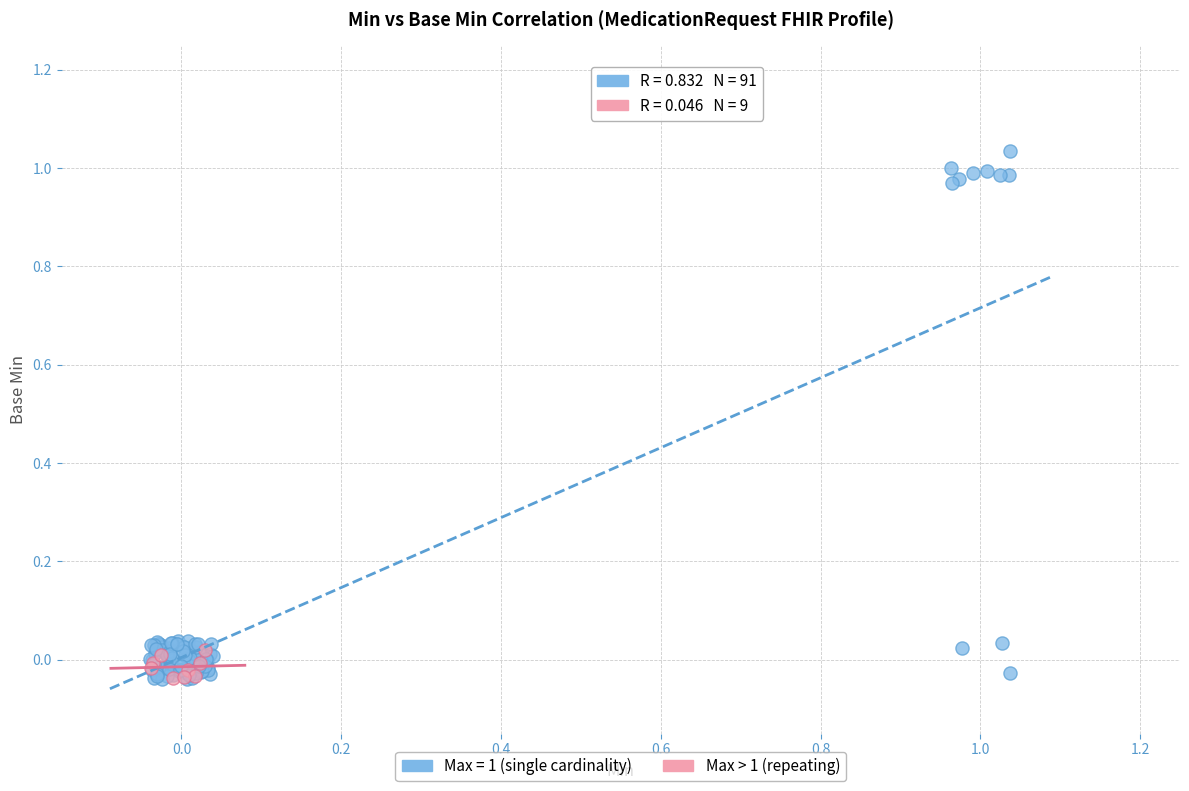

Which series has the largest Y range (max minus min)?

Max = 1 (single cardinality)